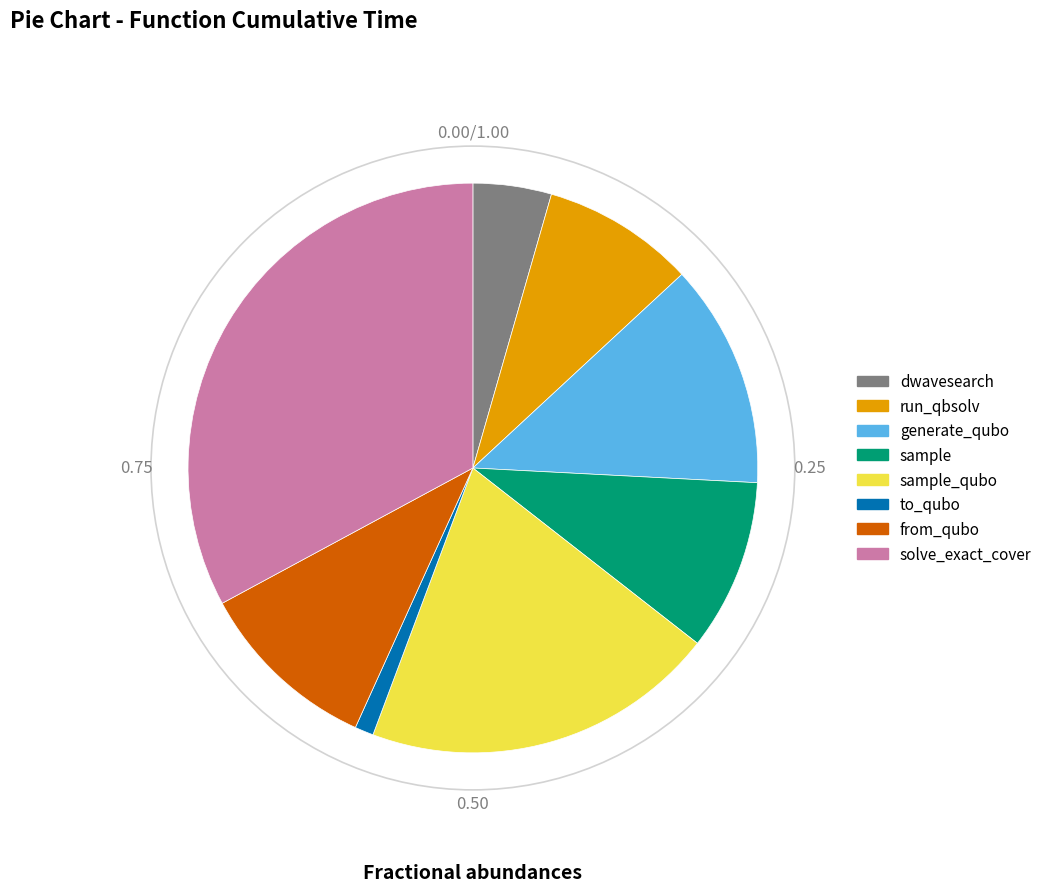

Does any single category account for the majority?

No